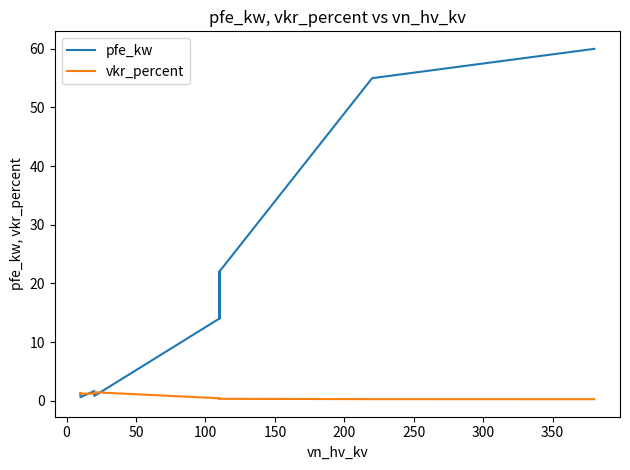

What is the spread (max minus min) of values at 0?

54.7